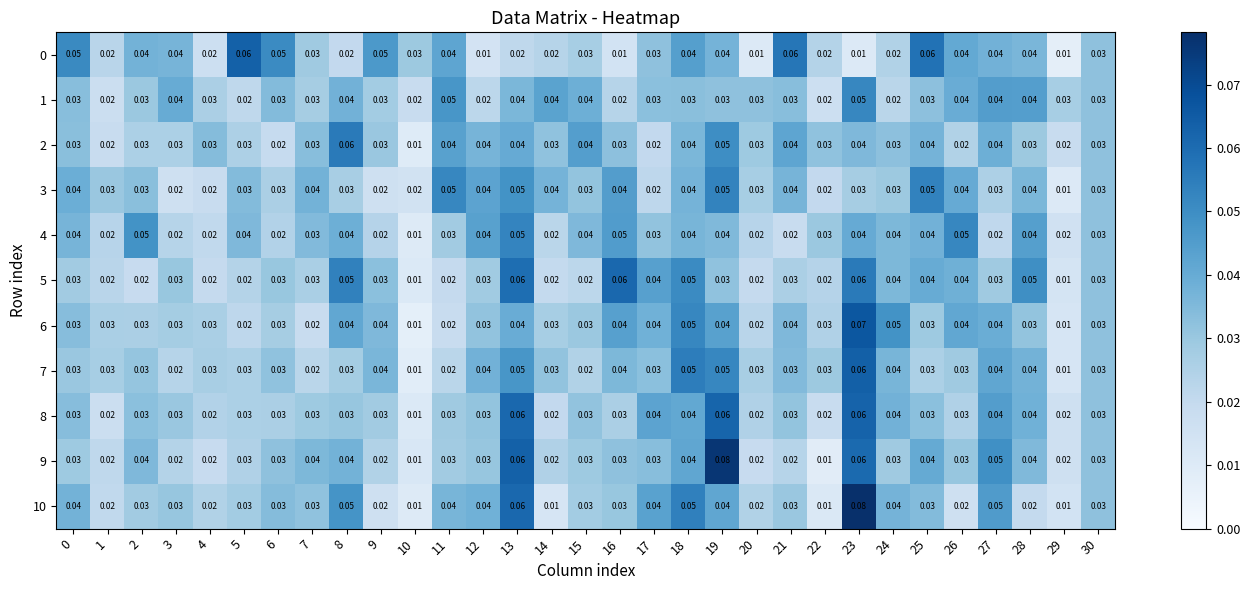

Is the value of 6 at 1 greater than the value of 7 at 24?

No